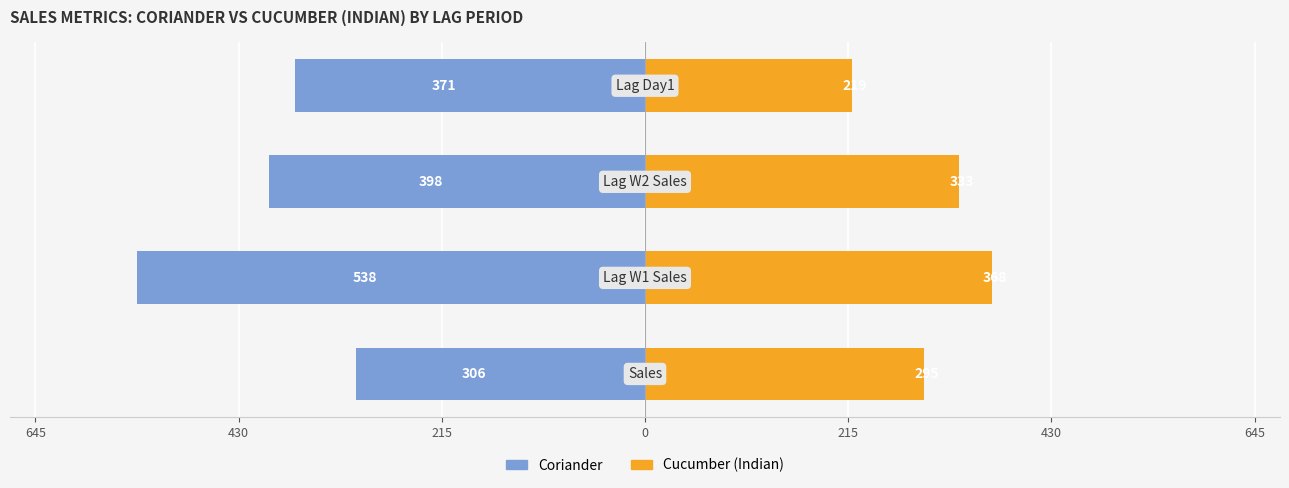

How many bars are there in each group?

2